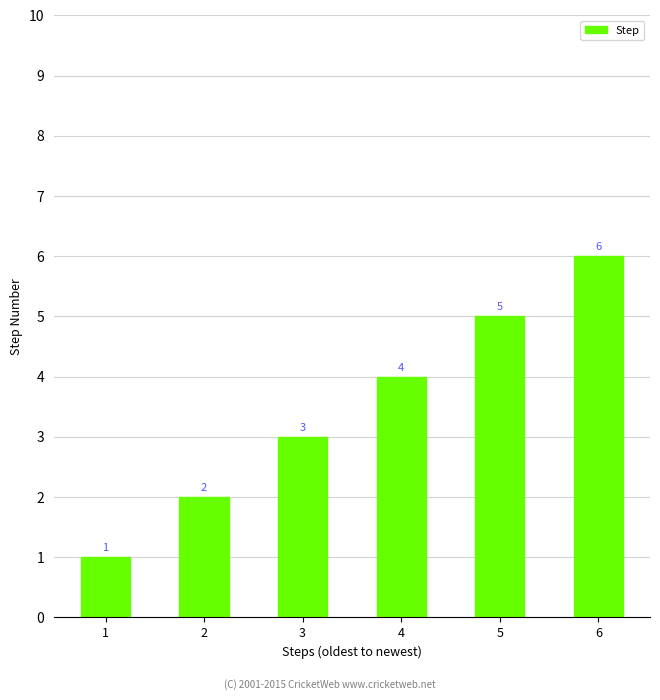

Which has a higher value, 5 or 3?

5